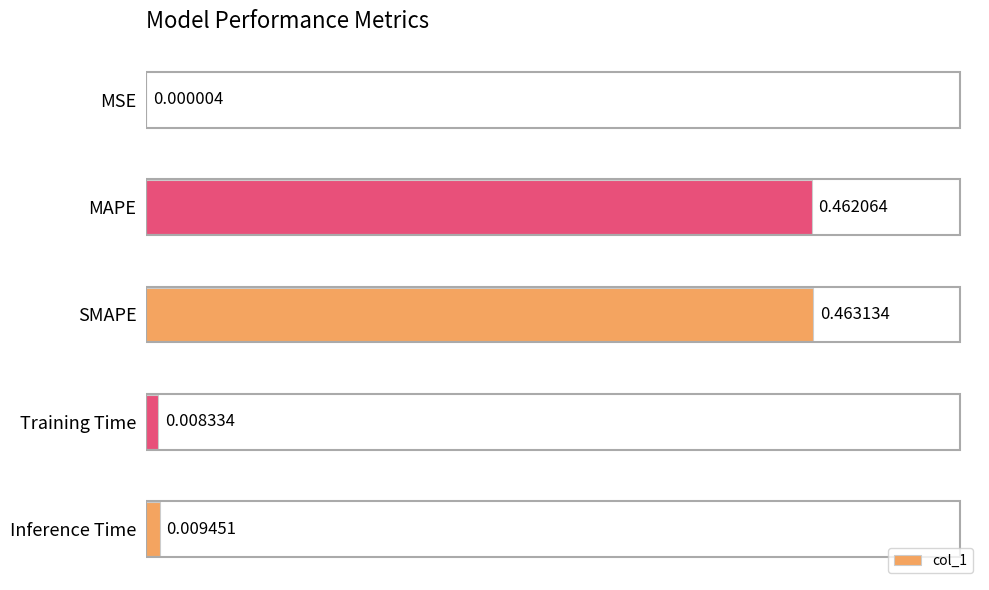

Between MSE and MAPE, which is larger?

MAPE